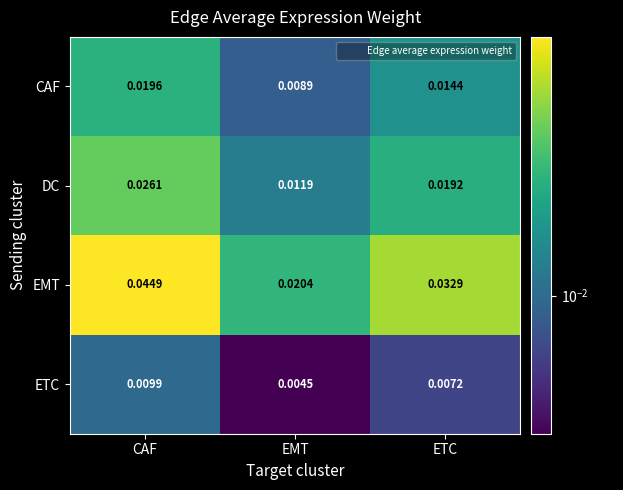

Which series has the largest total across all categories?

EMT